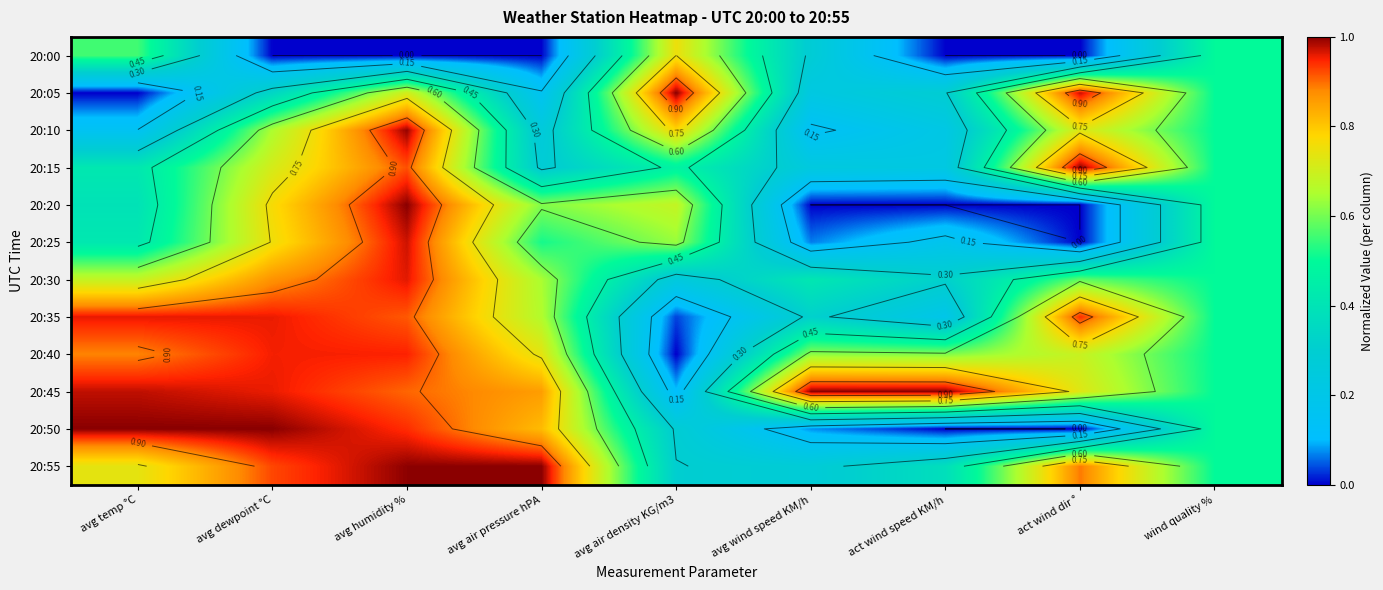

Which category has the highest value in the 20:55 series?

avg air pressure hPA